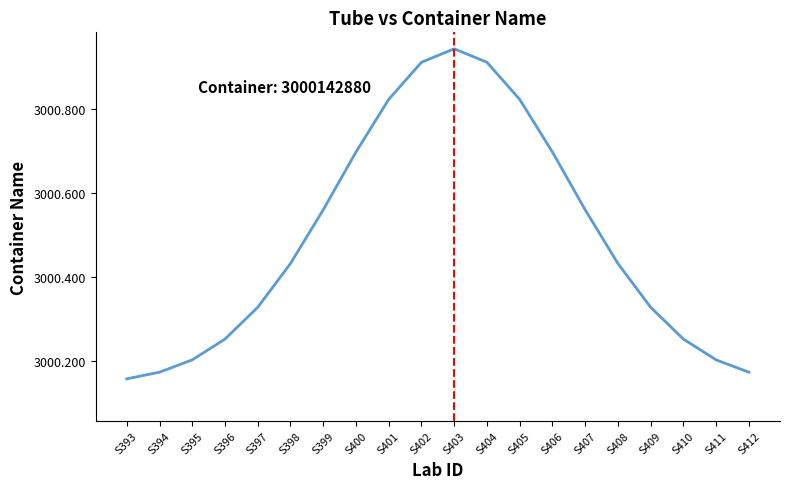

How many lines are shown in the chart?

1